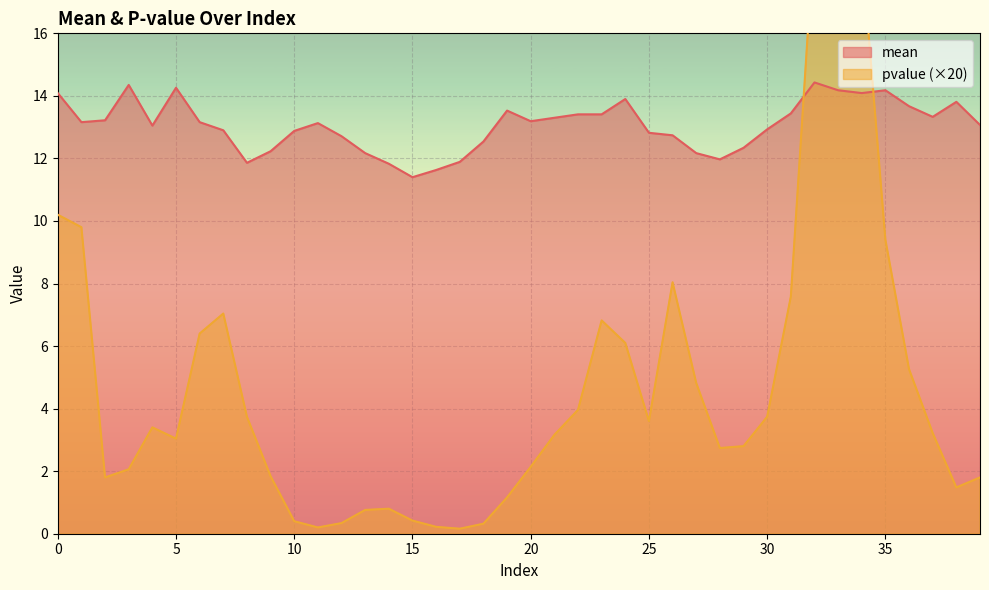

Which label corresponds to the largest value in the chart?

32